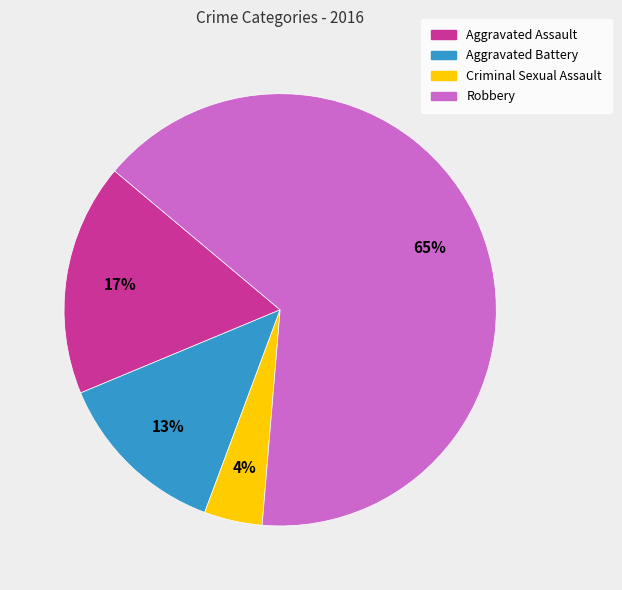

To the nearest percent, what is the average slice percentage?

25%